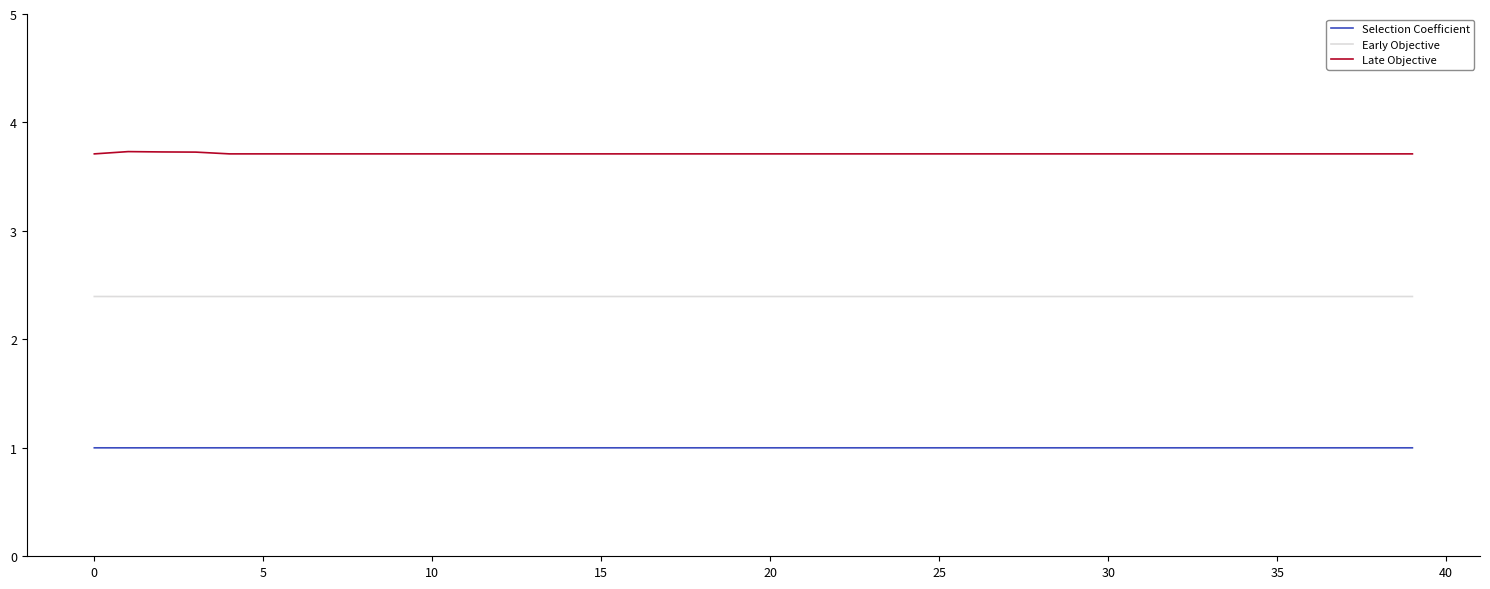

At how many categories does at least one series exceed 1?

40